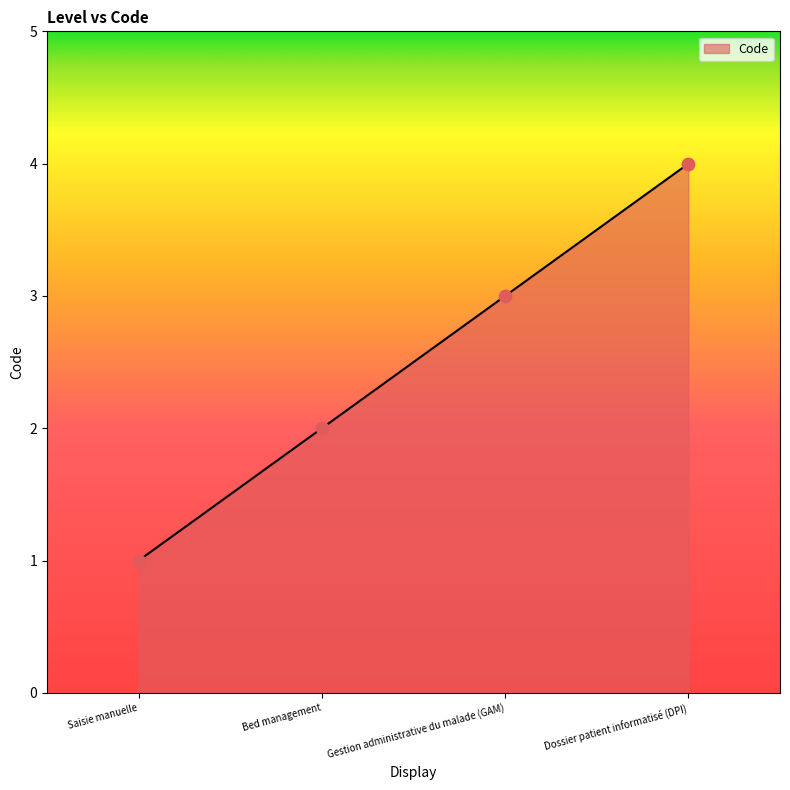

What is the change in value from Saisie manuelle to Dossier patient informatisé (DPI)?

+3